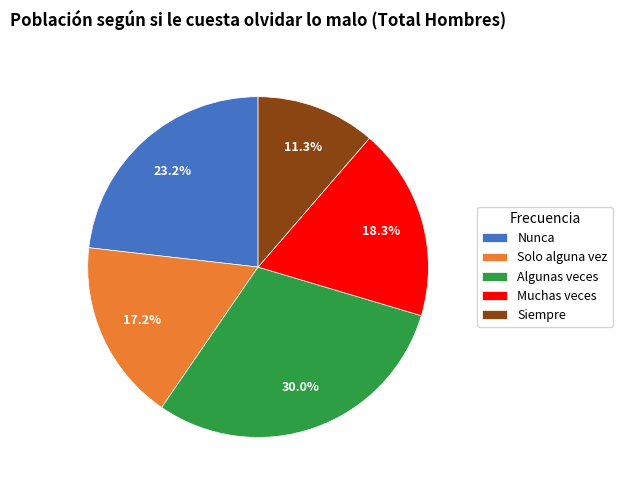

To the nearest percent, what portion does Solo alguna vez represent?

17%